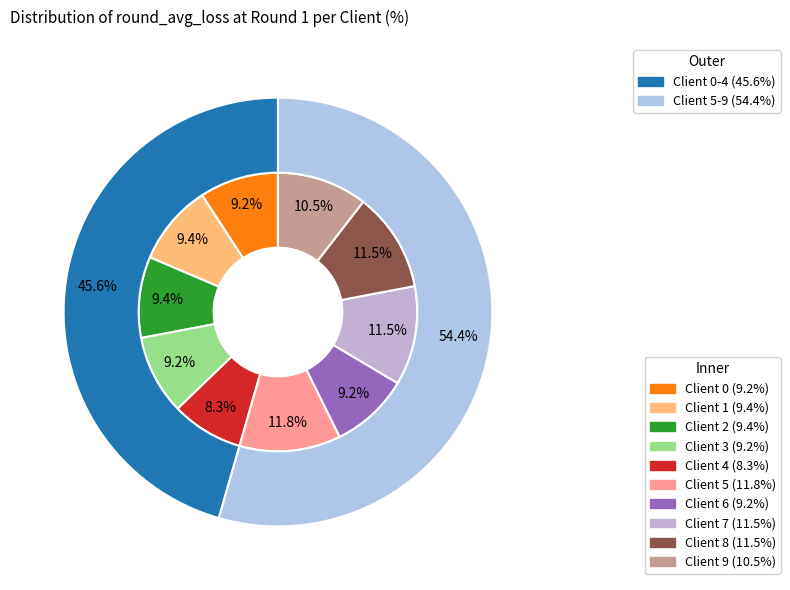

Between Client 3 and Client 6, which is larger?

Client 3